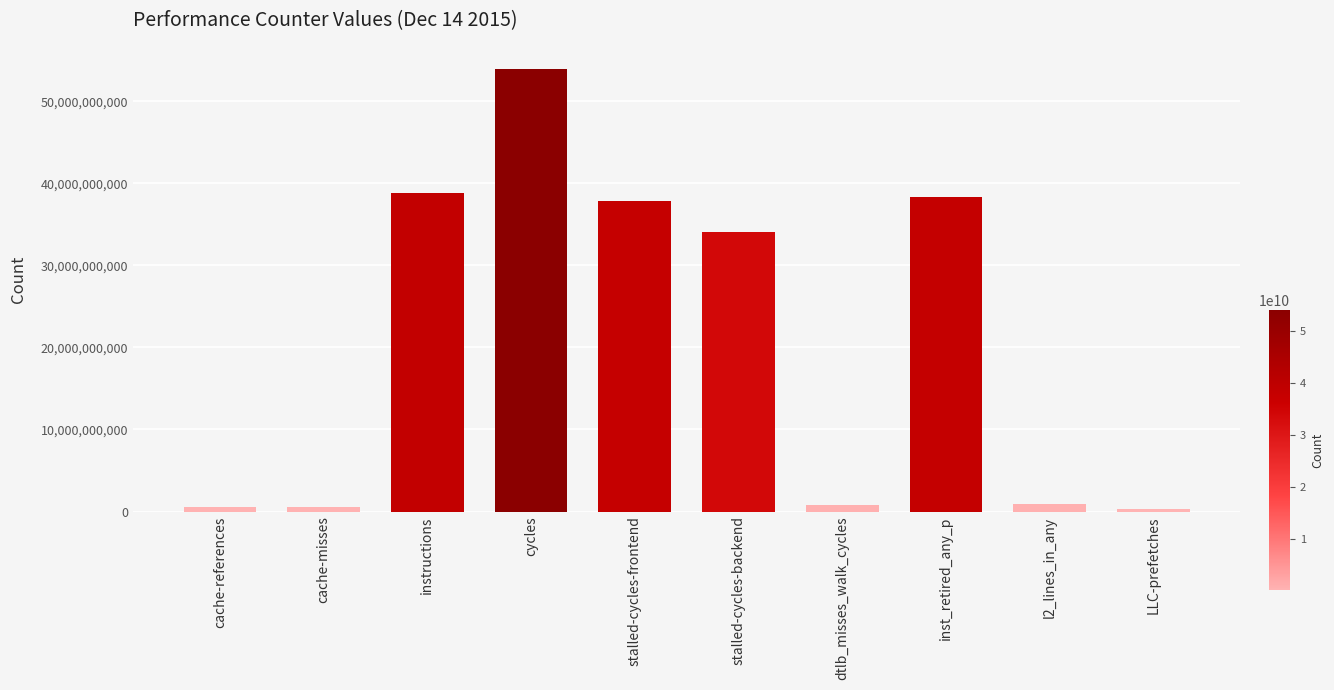

What is the sum of all values?

206091051205